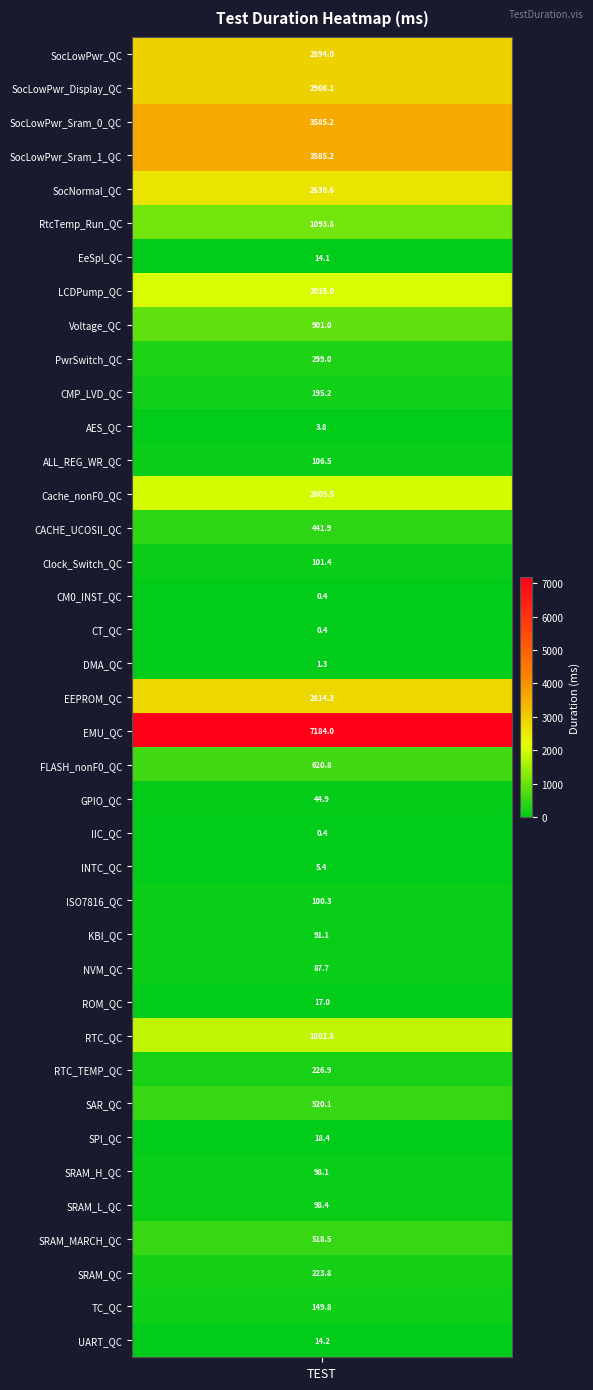

At which category does the chart reach its peak across all series?

EMU_QC